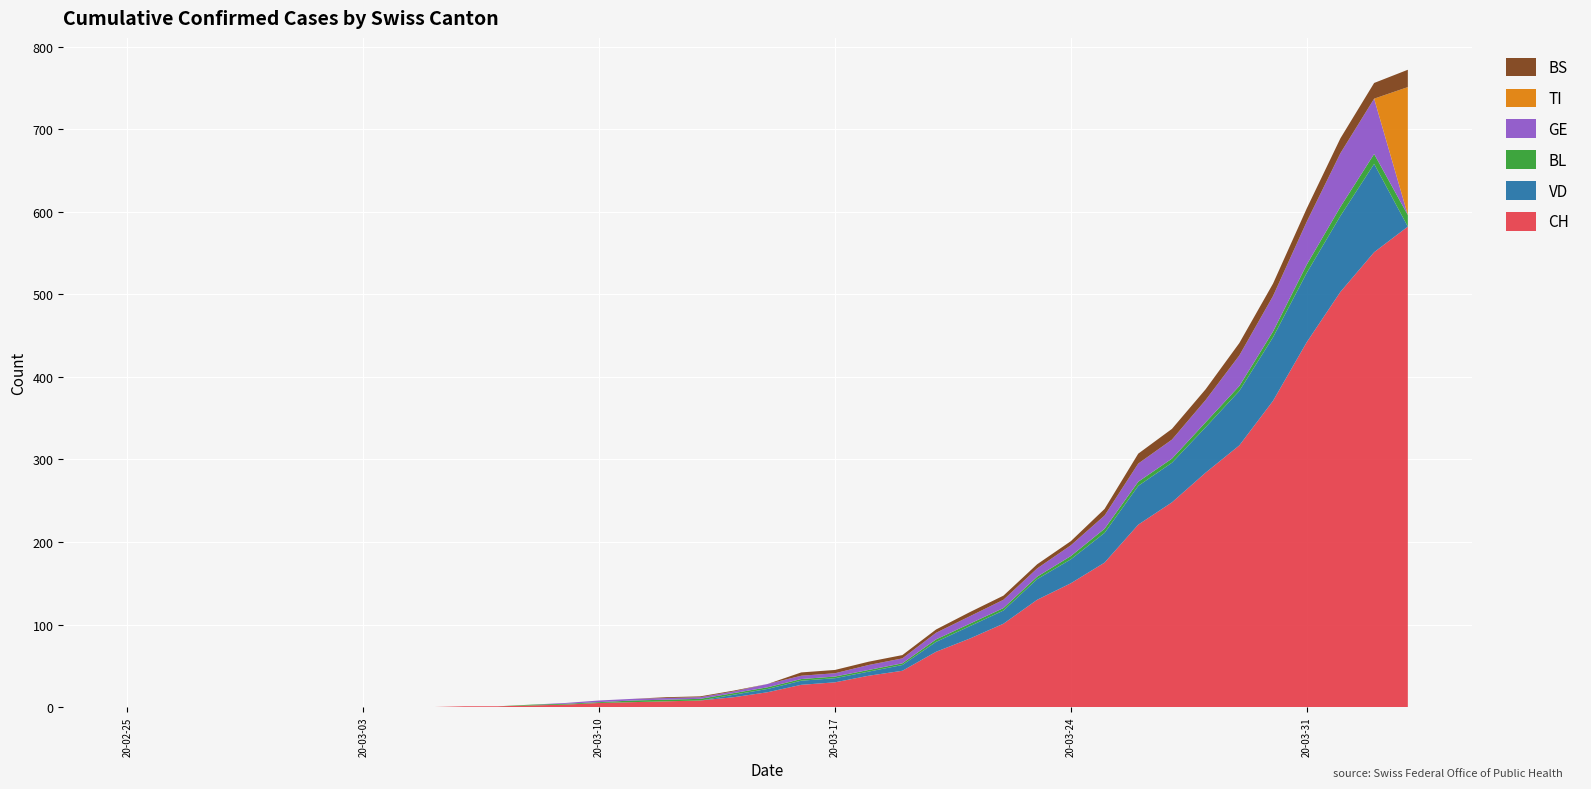

Reading left to right, transcribe all the data shown in this chart.

CH: 2020-02-25=0	2020-02-26=0	2020-02-27=0	2020-02-28=0	2020-02-29=0	2020-03-01=0	2020-03-02=0	2020-03-03=0	2020-03-04=0	2020-03-05=0	2020-03-06=1	2020-03-07=1	2020-03-08=2	2020-03-09=3	2020-03-10=5	2020-03-11=6	2020-03-12=7	2020-03-13=8	2020-03-14=12	2020-03-15=18	2020-03-16=27	2020-03-17=30	2020-03-18=38	2020-03-19=44	2020-03-20=67	2020-03-21=83	2020-03-22=101	2020-03-23=130	2020-03-24=150	2020-03-25=175	2020-03-26=221	2020-03-27=248	2020-03-28=284	2020-03-29=317	2020-03-30=371	2020-03-31=442	2020-04-01=503	2020-04-02=551	2020-04-03=582
VD: 2020-02-25=0	2020-02-26=0	2020-02-27=0	2020-02-28=0	2020-02-29=0	2020-03-01=0	2020-03-02=0	2020-03-03=0	2020-03-04=0	2020-03-05=0	2020-03-06=0	2020-03-07=0	2020-03-08=0	2020-03-09=0	2020-03-10=0	2020-03-11=0	2020-03-12=0	2020-03-13=0	2020-03-14=3	2020-03-15=4	2020-03-16=5	2020-03-17=5	2020-03-18=5	2020-03-19=7	2020-03-20=12	2020-03-21=15	2020-03-22=16	2020-03-23=25	2020-03-24=29	2020-03-25=36	2020-03-26=47	2020-03-27=48	2020-03-28=55	2020-03-29=66	2020-03-30=77	2020-03-31=84	2020-04-01=92	2020-04-02=107	2020-04-03=0
BL: 2020-02-25=0	2020-02-26=0	2020-02-27=0	2020-02-28=0	2020-02-29=0	2020-03-01=0	2020-03-02=0	2020-03-03=0	2020-03-04=0	2020-03-05=0	2020-03-06=0	2020-03-07=0	2020-03-08=1	2020-03-09=1	2020-03-10=1	2020-03-11=2	2020-03-12=2	2020-03-13=2	2020-03-14=2	2020-03-15=2	2020-03-16=2	2020-03-17=2	2020-03-18=2	2020-03-19=2	2020-03-20=3	2020-03-21=3	2020-03-22=3	2020-03-23=3	2020-03-24=4	2020-03-25=5	2020-03-26=5	2020-03-27=5	2020-03-28=6	2020-03-29=6	2020-03-30=7	2020-03-31=10	2020-04-01=11	2020-04-02=12	2020-04-03=14
GE: 2020-02-25=0	2020-02-26=0	2020-02-27=0	2020-02-28=0	2020-02-29=0	2020-03-01=0	2020-03-02=0	2020-03-03=0	2020-03-04=0	2020-03-05=0	2020-03-06=0	2020-03-07=0	2020-03-08=0	2020-03-09=1	2020-03-10=2	2020-03-11=2	2020-03-12=2	2020-03-13=2	2020-03-14=2	2020-03-15=4	2020-03-16=4	2020-03-17=4	2020-03-18=6	2020-03-19=6	2020-03-20=8	2020-03-21=9	2020-03-22=10	2020-03-23=10	2020-03-24=13	2020-03-25=16	2020-03-26=22	2020-03-27=23	2020-03-28=27	2020-03-29=37	2020-03-30=43	2020-03-31=52	2020-04-01=65	2020-04-02=67	2020-04-03=0
TI: 2020-02-25=0	2020-02-26=0	2020-02-27=0	2020-02-28=0	2020-02-29=0	2020-03-01=0	2020-03-02=0	2020-03-03=0	2020-03-04=0	2020-03-05=0	2020-03-06=0	2020-03-07=0	2020-03-08=0	2020-03-09=0	2020-03-10=0	2020-03-11=0	2020-03-12=0	2020-03-13=0	2020-03-14=0	2020-03-15=0	2020-03-16=0	2020-03-17=0	2020-03-18=0	2020-03-19=0	2020-03-20=0	2020-03-21=0	2020-03-22=0	2020-03-23=0	2020-03-24=0	2020-03-25=0	2020-03-26=0	2020-03-27=0	2020-03-28=0	2020-03-29=0	2020-03-30=0	2020-03-31=0	2020-04-01=0	2020-04-02=0	2020-04-03=155
BS: 2020-02-25=0	2020-02-26=0	2020-02-27=0	2020-02-28=0	2020-02-29=0	2020-03-01=0	2020-03-02=0	2020-03-03=0	2020-03-04=0	2020-03-05=0	2020-03-06=0	2020-03-07=0	2020-03-08=0	2020-03-09=0	2020-03-10=0	2020-03-11=0	2020-03-12=1	2020-03-13=1	2020-03-14=1	2020-03-15=0	2020-03-16=4	2020-03-17=4	2020-03-18=4	2020-03-19=4	2020-03-20=4	2020-03-21=5	2020-03-22=5	2020-03-23=5	2020-03-24=5	2020-03-25=8	2020-03-26=12	2020-03-27=13	2020-03-28=13	2020-03-29=15	2020-03-30=15	2020-03-31=16	2020-04-01=18	2020-04-02=19	2020-04-03=21